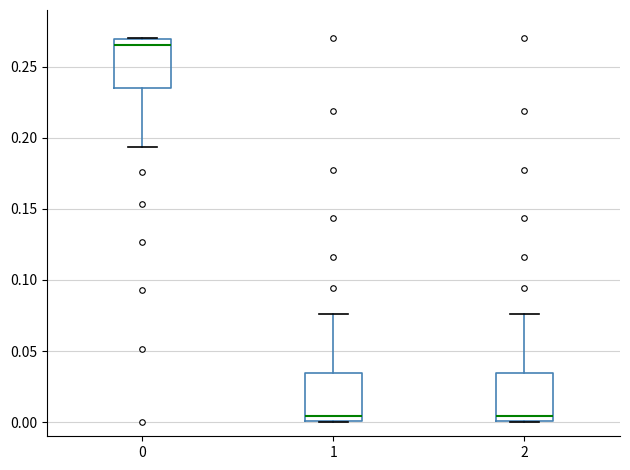

Reading left to right, read every box against the y-axis: the position of its median line, the range the box covers, and the ends of its whiskers. The values are not printed on the chart, so give them approximately, as read against the axis.

0: median 0.265, box 0.235 to 0.270, whiskers 0.195 to 0.270
1: median 0.005, box 0.000 to 0.035, whiskers 0.000 to 0.075
2: median 0.005, box 0.000 to 0.035, whiskers 0.000 to 0.075